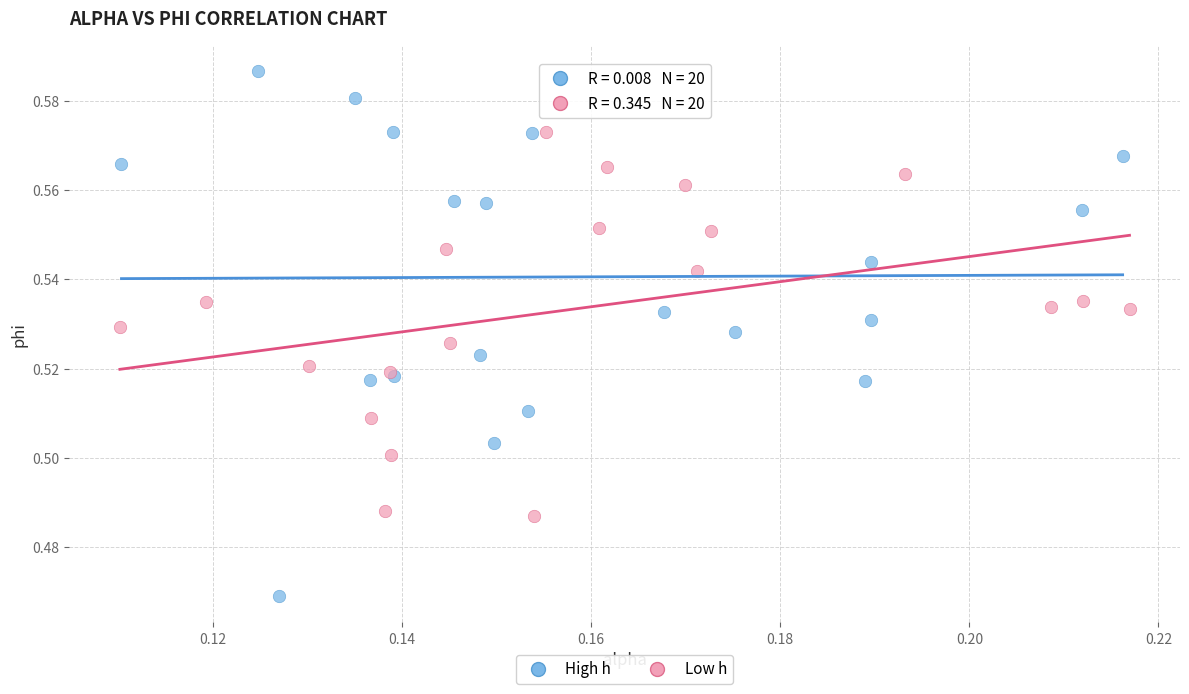

Which series contains the lowest Y value?

High h